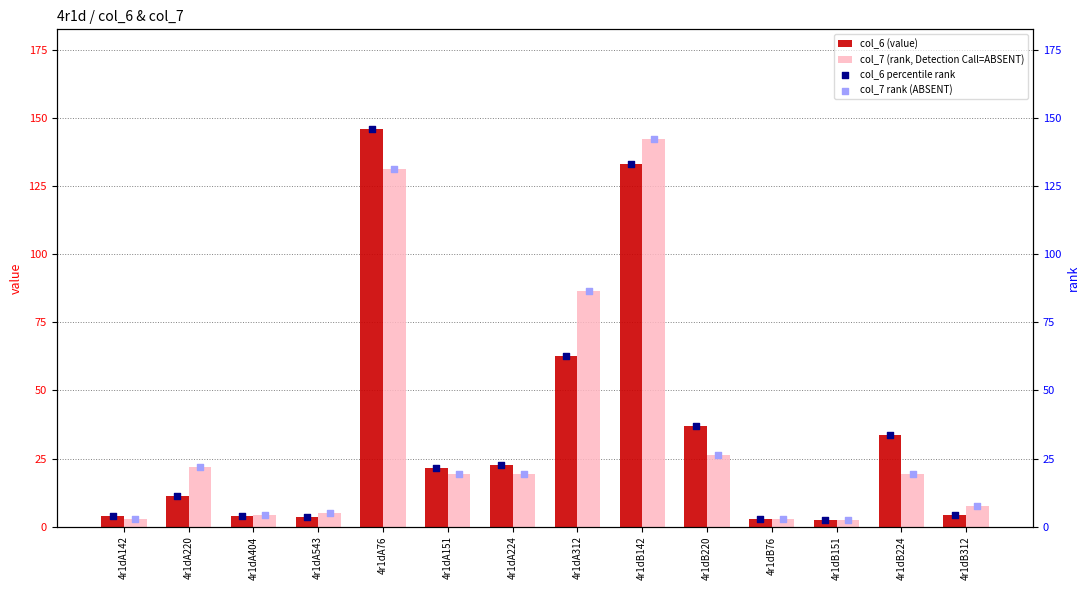

What are all the series names shown in the legend?

col_6 (value), col_7 (rank, Detection Call=ABSENT), col_6 percentile rank, col_7 rank (ABSENT)